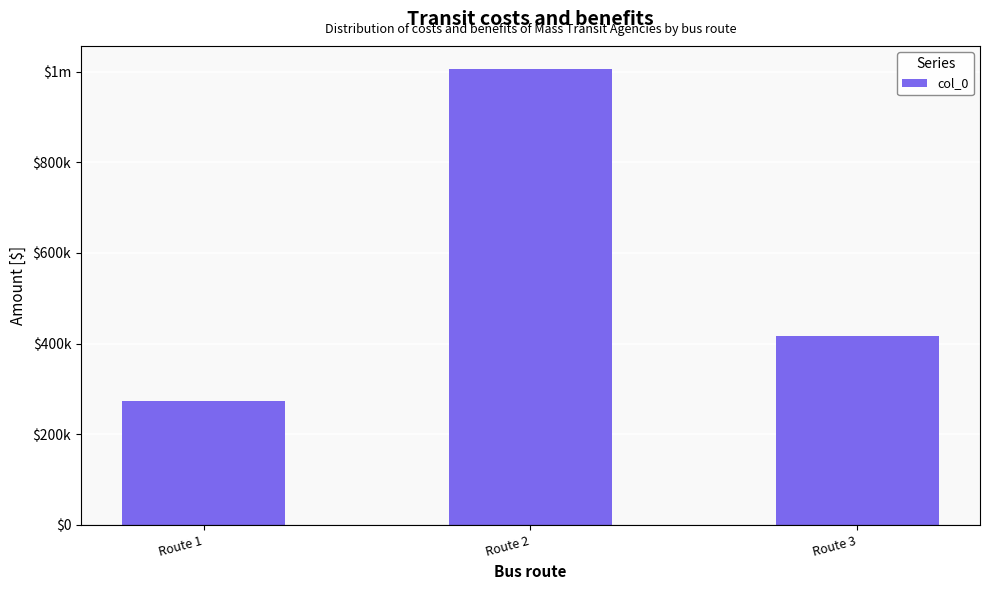

Where is the data nearest to the value 640034?

Route 3